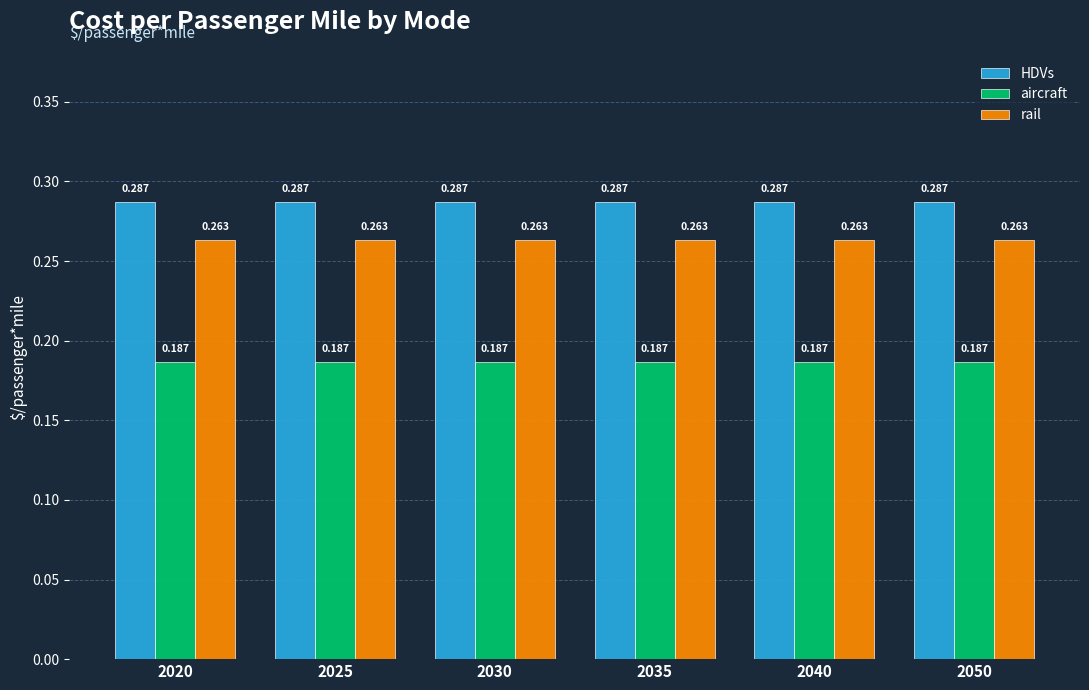

List the series in order of their overall mean, lowest first.

aircraft, rail, HDVs